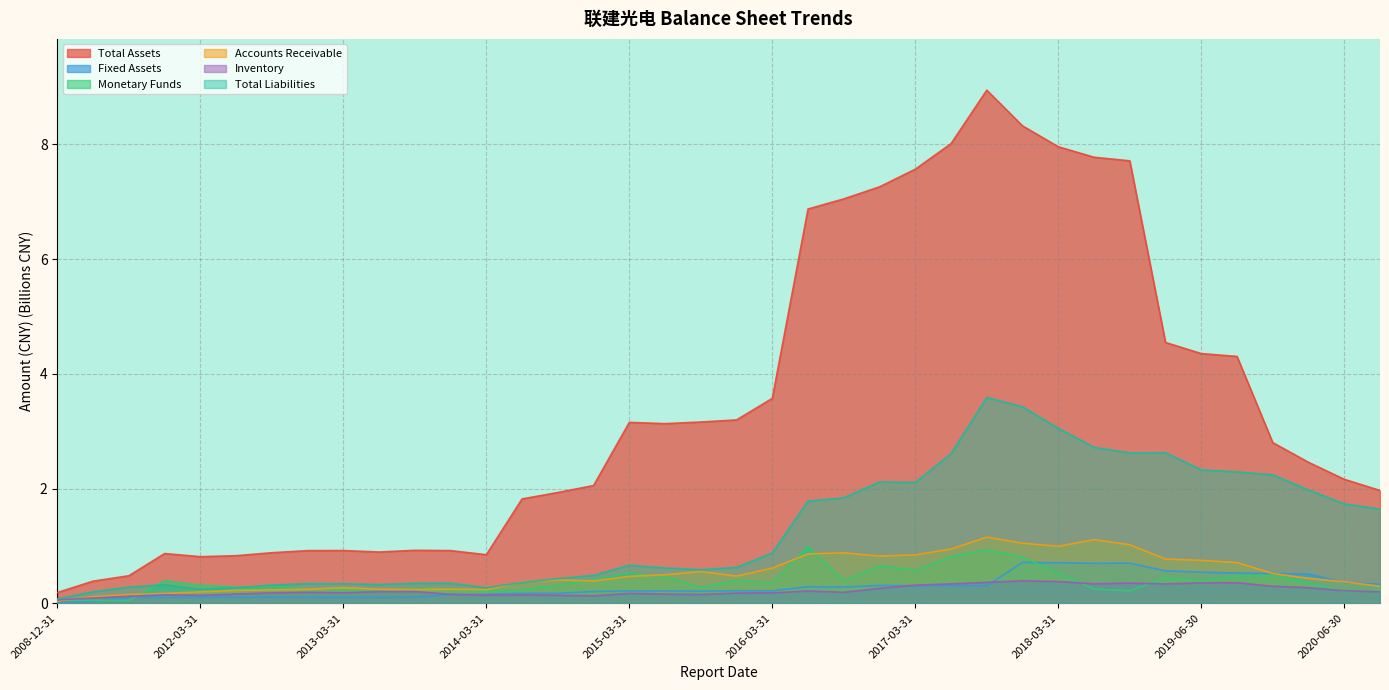

What is the sum of all Total Liabilities values?

49.0